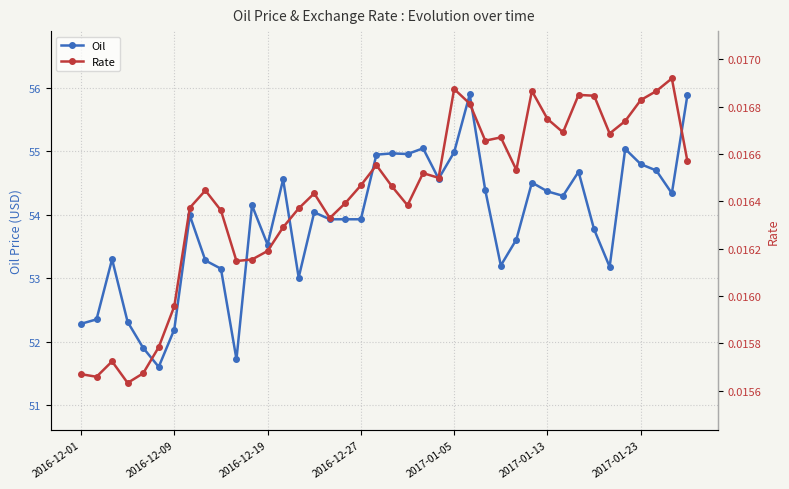

True or false: Oil has more than 0 points higher than both neighbors.

True